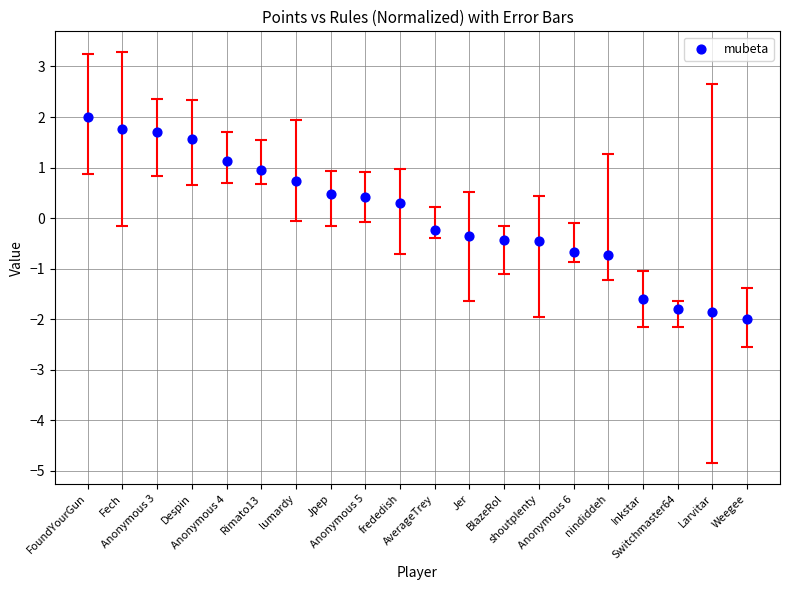

What is the range of Y values (max minus min)?

4.0